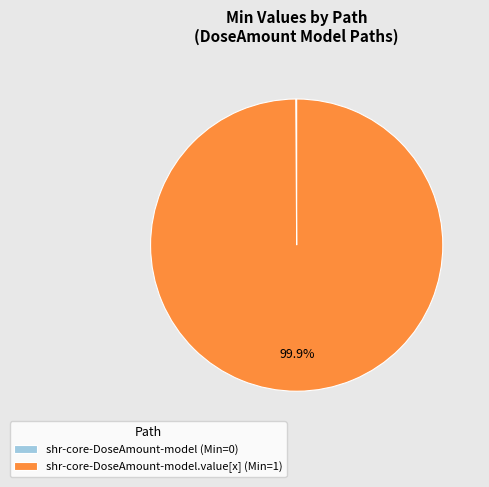

What is the largest slice in the pie chart?

shr-core-DoseAmount-model.value[x] (Min=1)